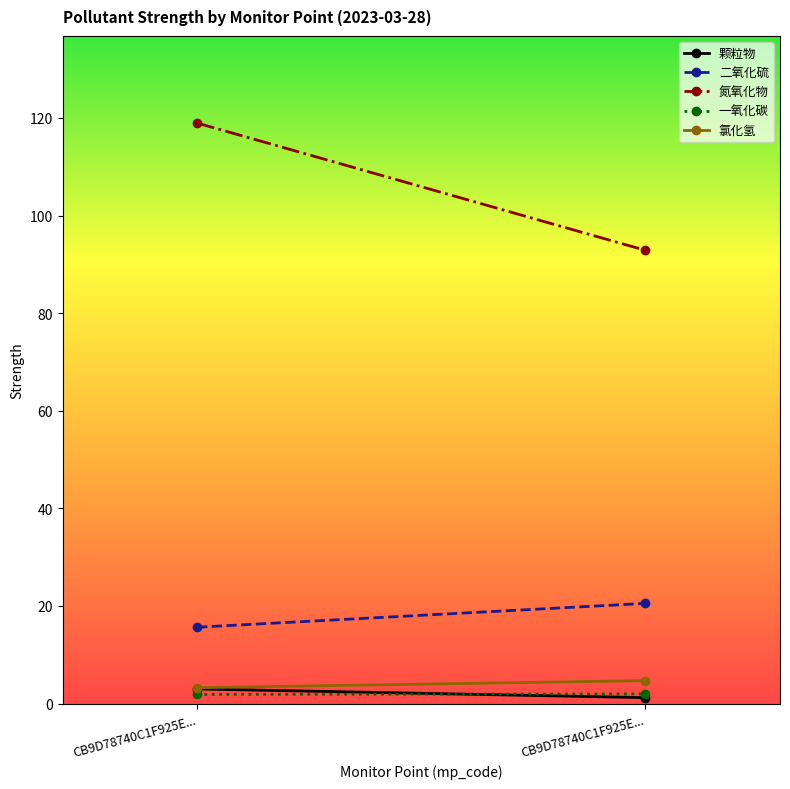

Rank the series at CB9D78740C1F925E... from highest to lowest value.

氮氧化物, 二氧化硫, 氯化氢, 颗粒物, 一氧化碳